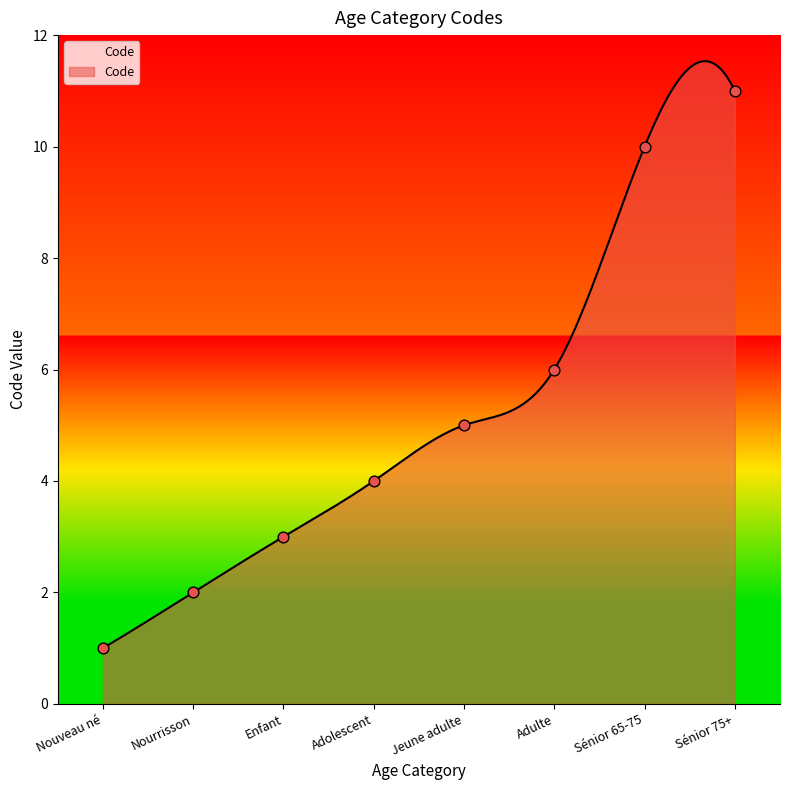

Between Enfant and Sénior 65-75, which is larger?

Sénior 65-75